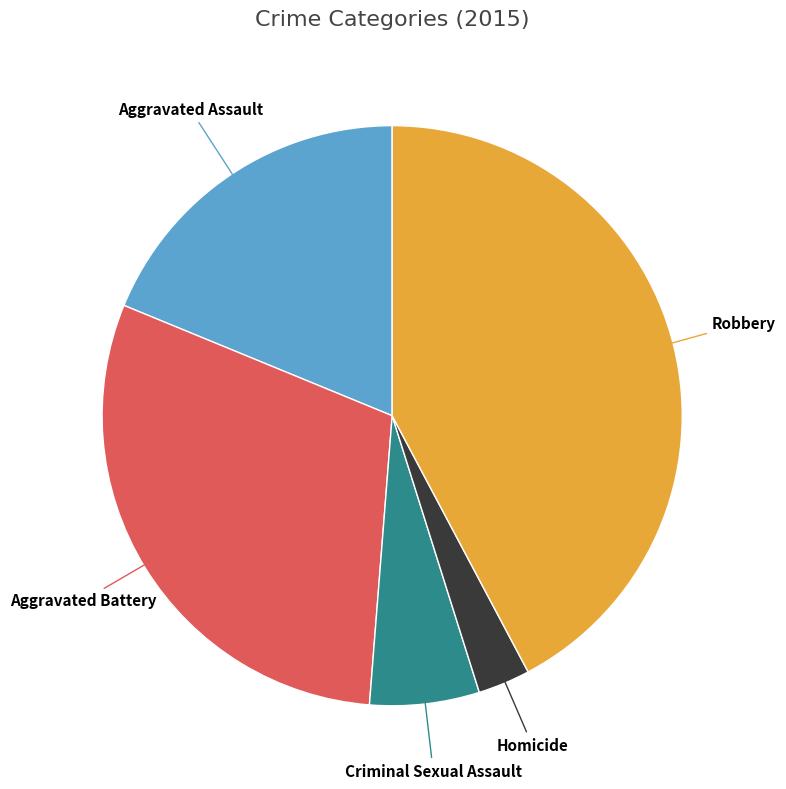

Does any single category account for the majority?

No